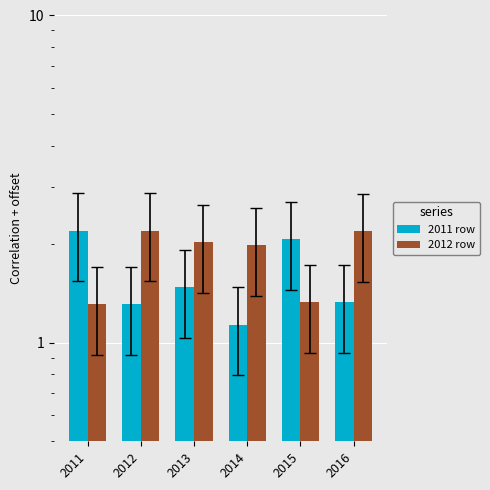

What is the total value across all series at 2012?

3.5